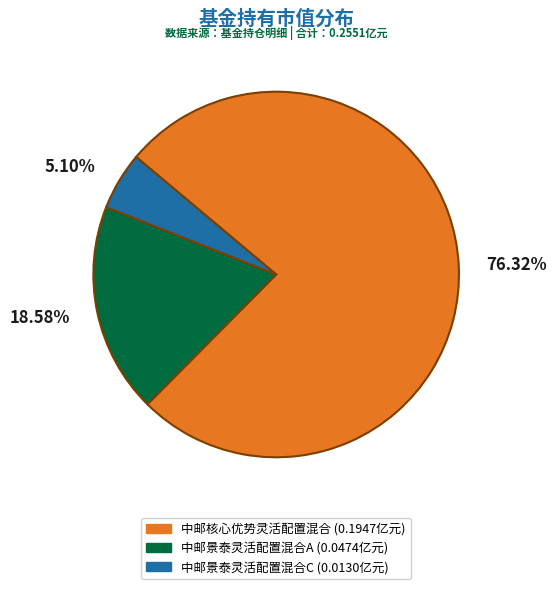

True or false: 中邮景泰灵活配置混合C accounts for 1% of the total.

False